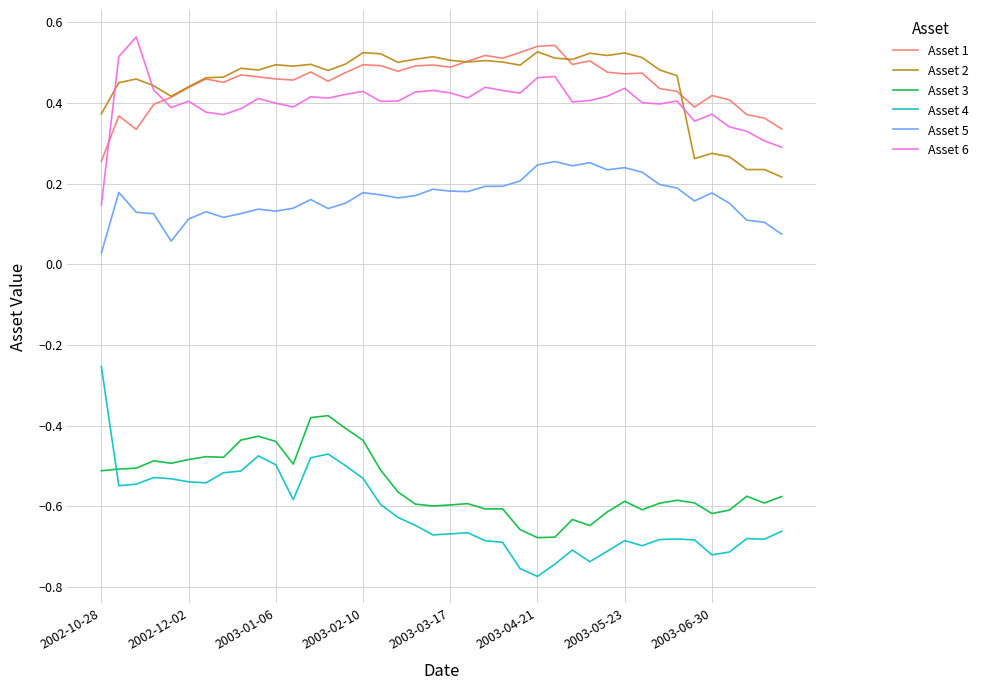

At how many categories does at least one series exceed 0?

40